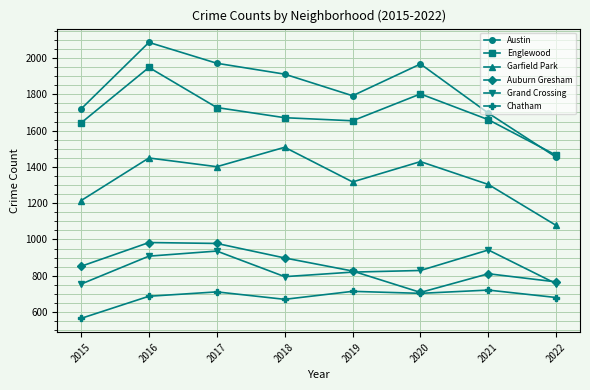

Where is the first local maximum for Austin?

2016